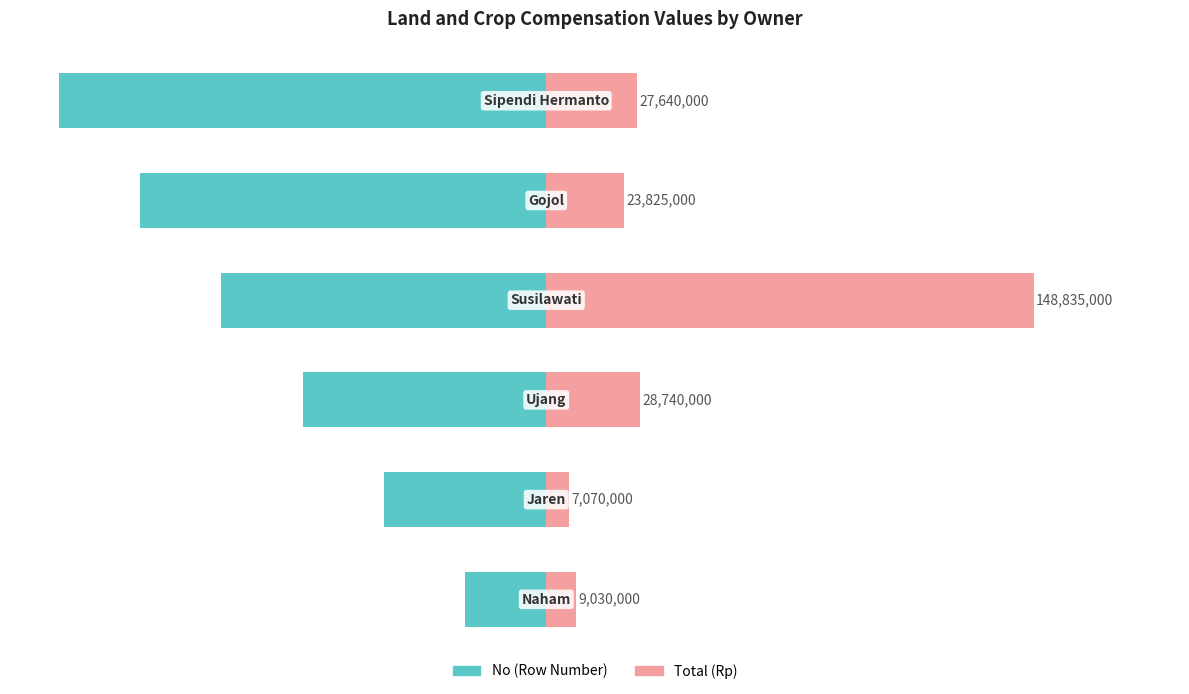

What is the value of the No (Row Number) bar at the 2nd from the left?

-33.3